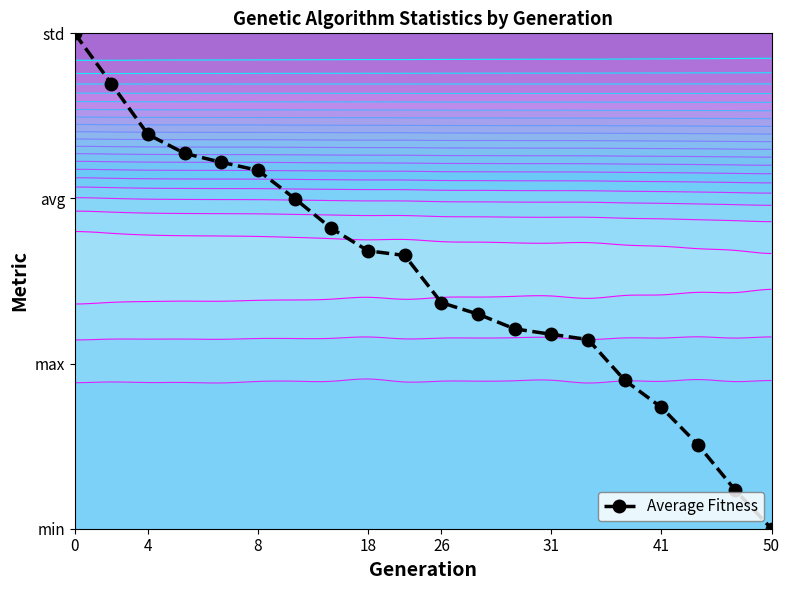

True or false: the data shows 2.2 at 8.

True